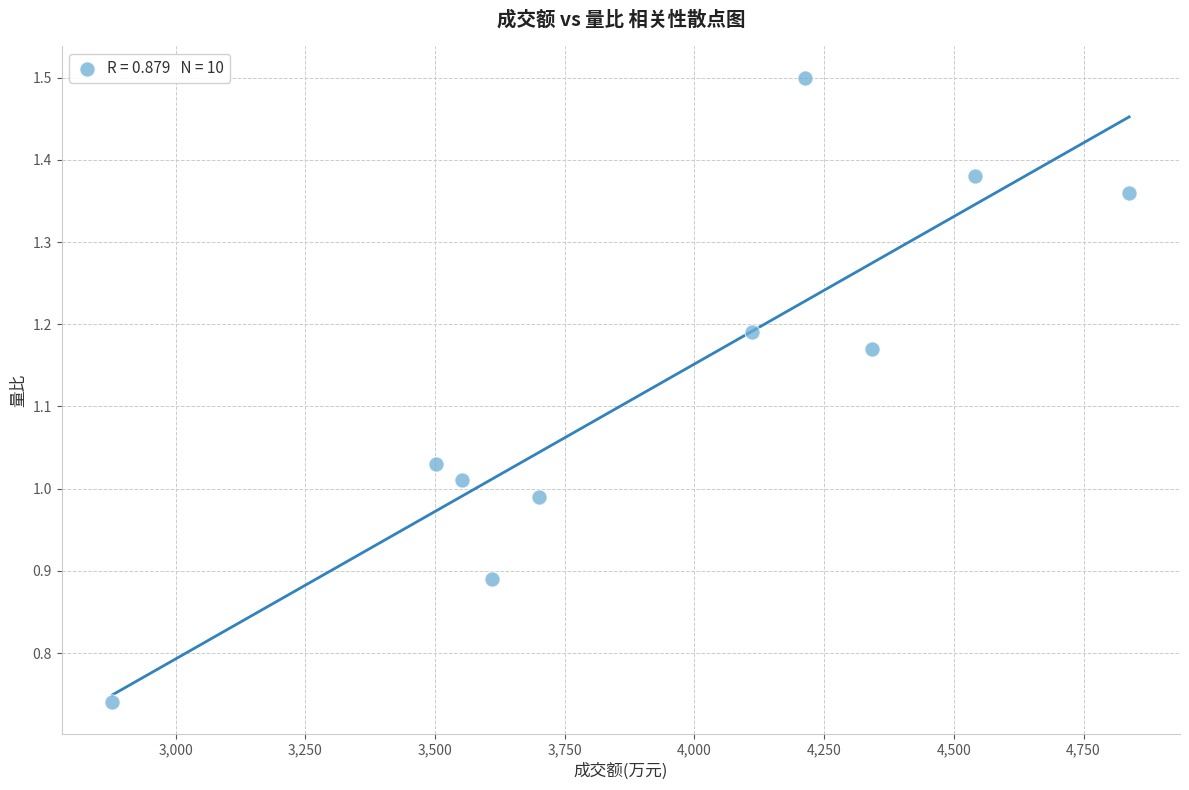

What is the average X value?

3928.5